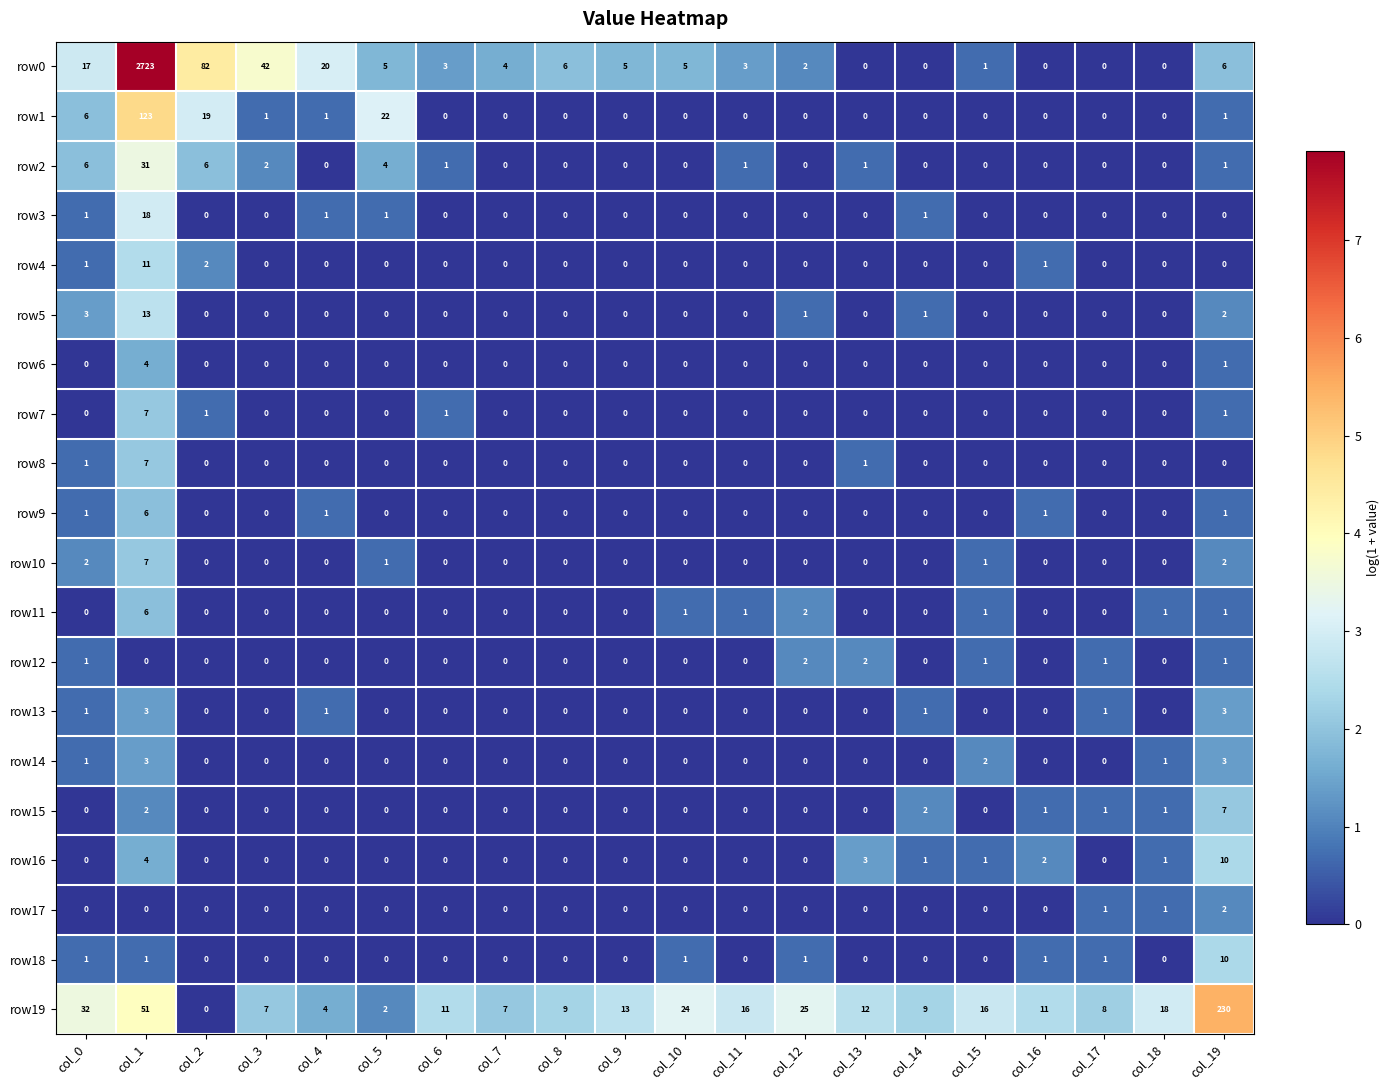

What is the highest value of the row5 series?

13